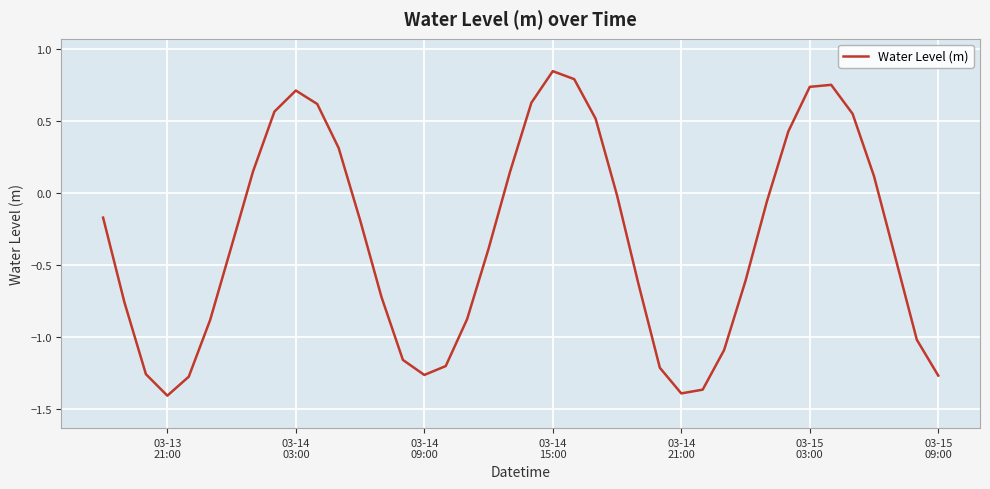

What is the difference between the maximum and minimum values?

2.3